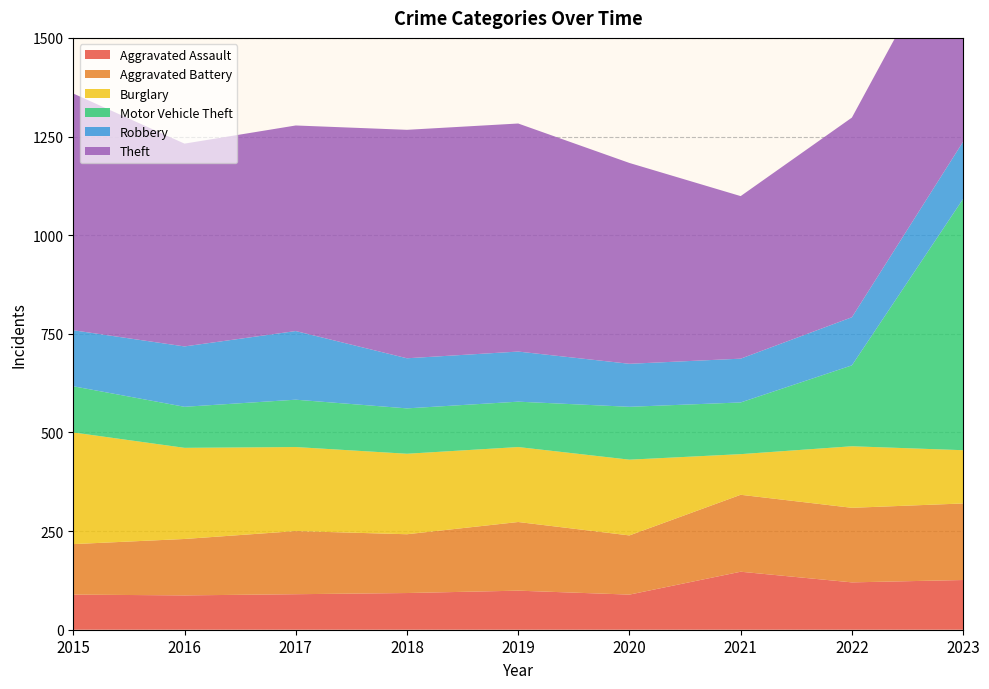

Reading right to left, list all the values displayed in this chart.

Aggravated Assault: 126	120	147	89	99	93	90	87	89
Aggravated Battery: 194	189	195	150	174	149	160	143	128
Burglary: 135	156	103	192	190	204	213	231	283
Motor Vehicle Theft: 637	205	131	134	115	115	120	104	117
Robbery: 145	122	111	109	127	127	174	153	142
Theft: 581	506	412	509	578	579	521	514	600